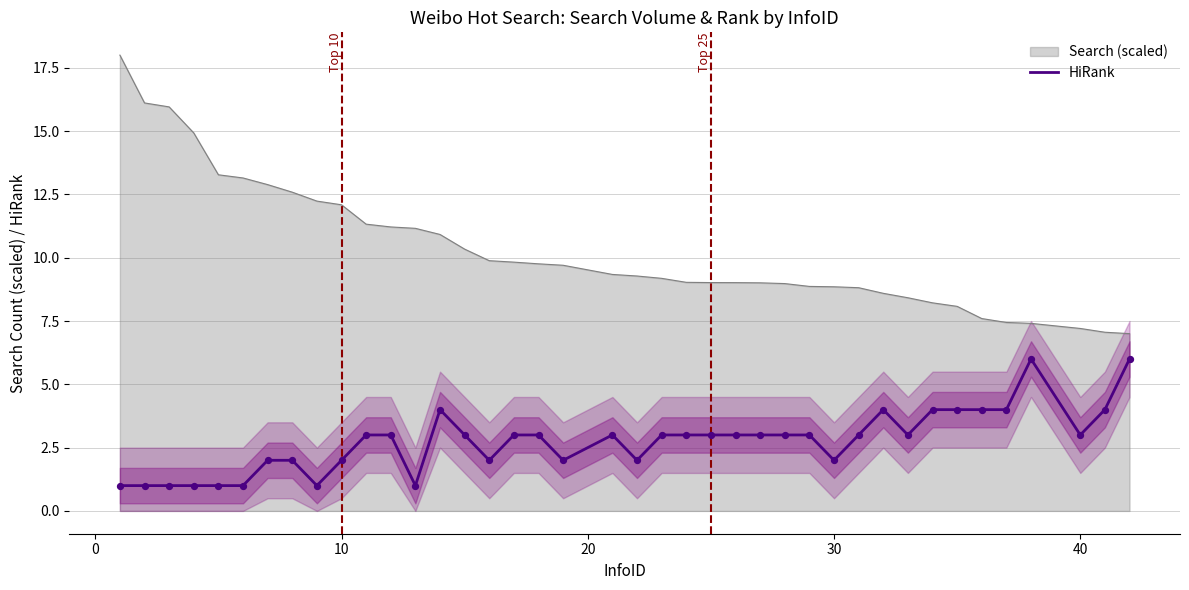

What is the lowest value of the Search (scaled) series?

7.0